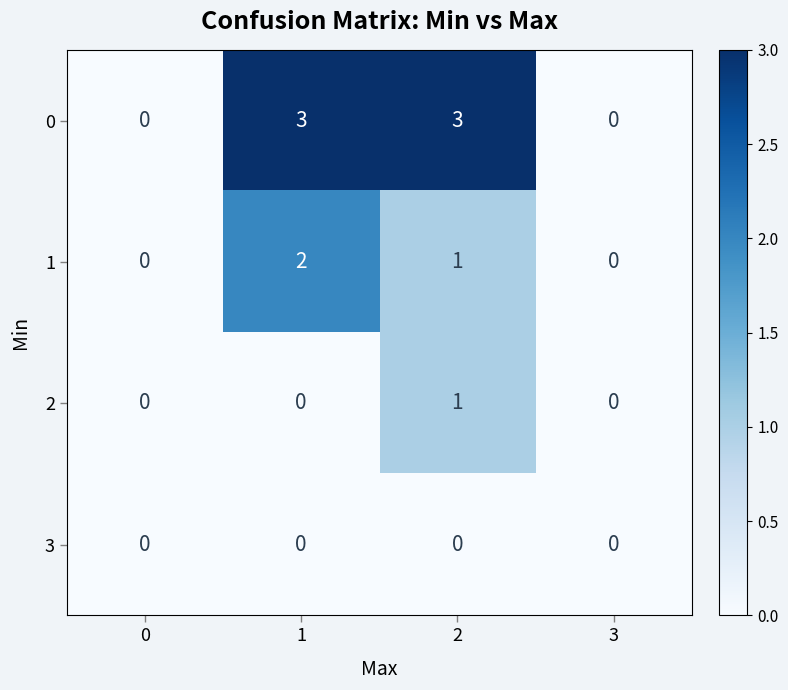

What is the difference between the highest and lowest values at 2?

3